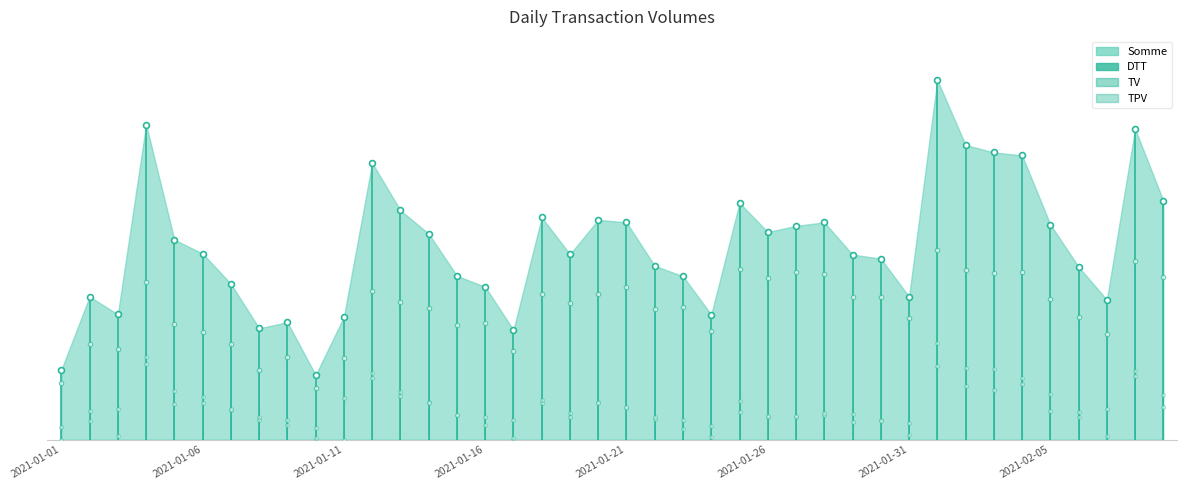

Which series contains the lowest Y value?

TPV